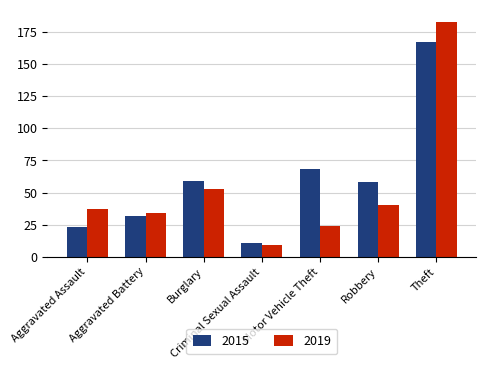

How many distinct data groups are displayed?

2